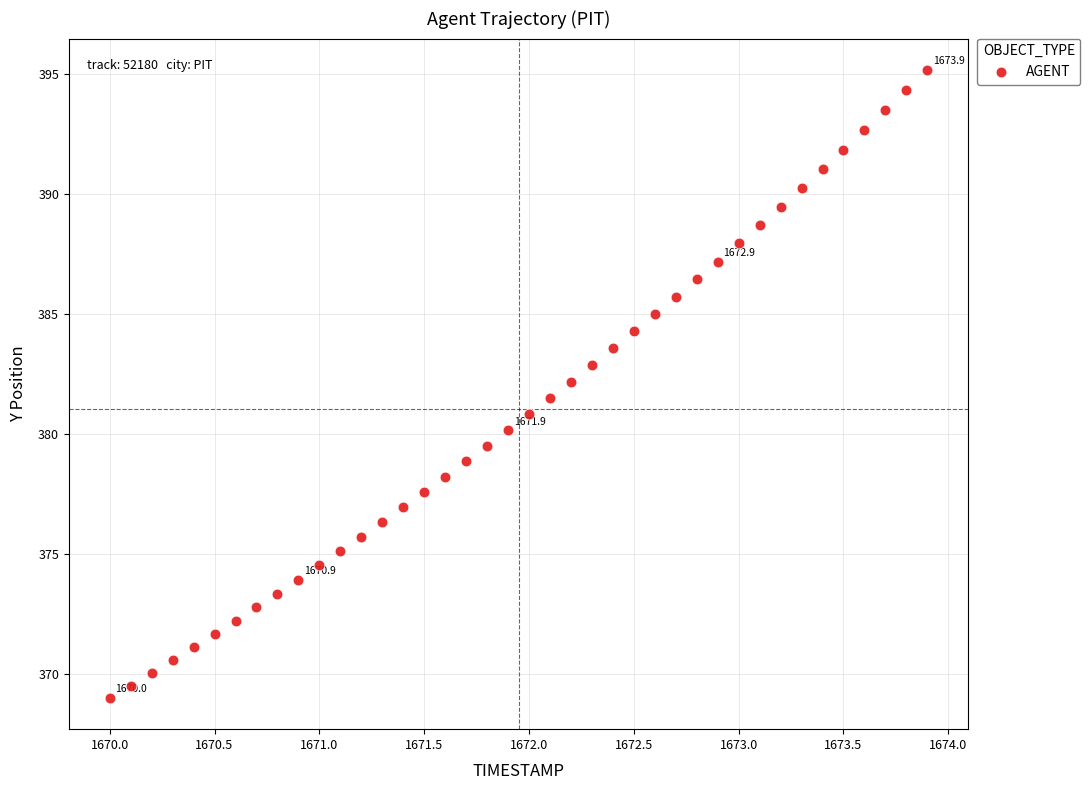

What is the range of X values (max minus min)?

3.9